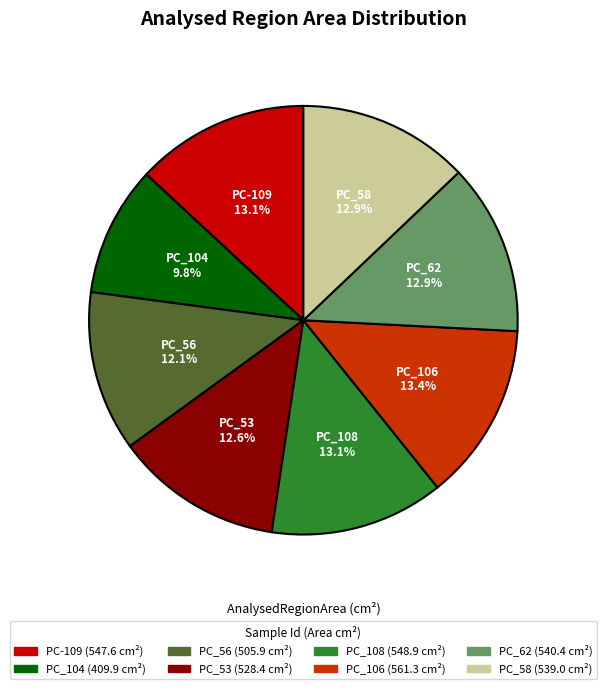

What is the smallest slice in the pie chart?

PC_104